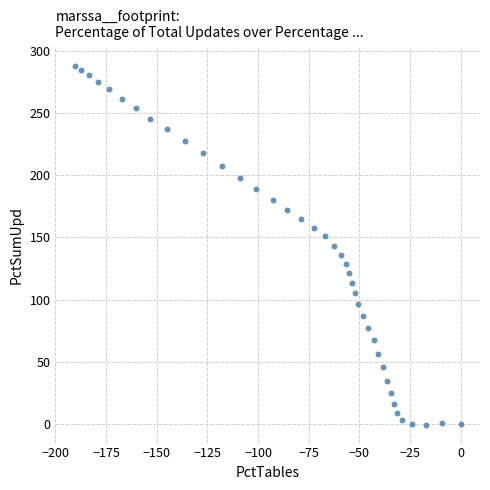

What is the range of X values (max minus min)?

190.5